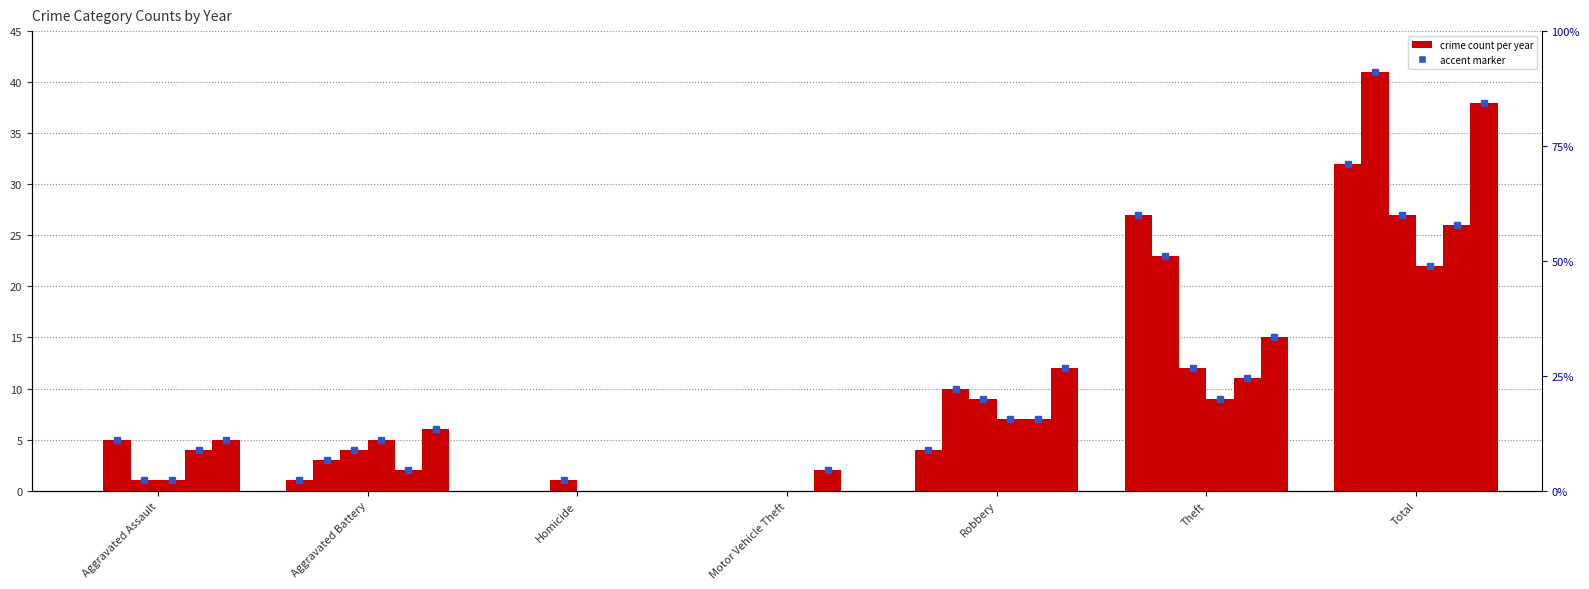

Between Robbery and Homicide, which is larger?

Robbery